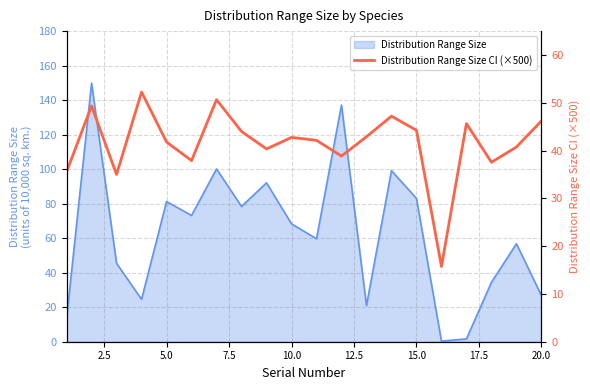

Does the chart display data point markers on the line(s)?

No